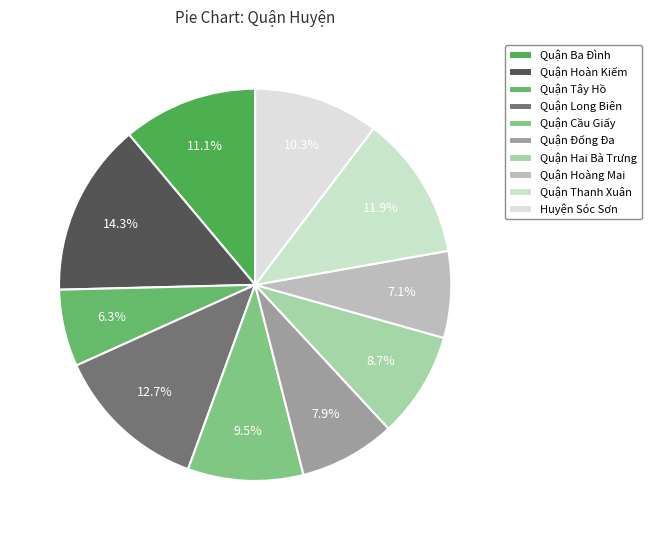

Approximately how many times larger is the value at Quận Hoàn Kiếm compared to Quận Ba Đình?

1.3